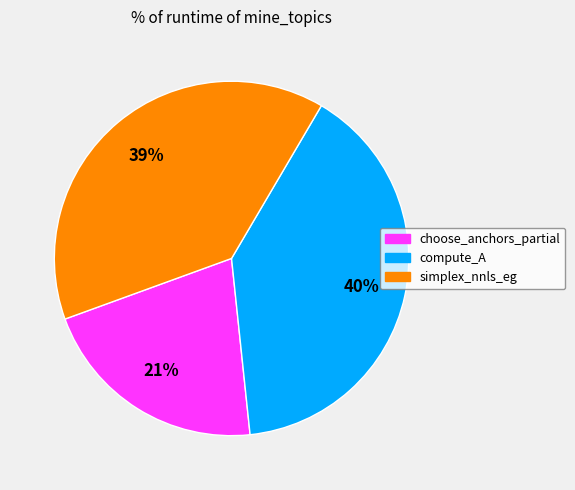

The choose_anchors_partial slice represents 21% of the pie. True or false?

True